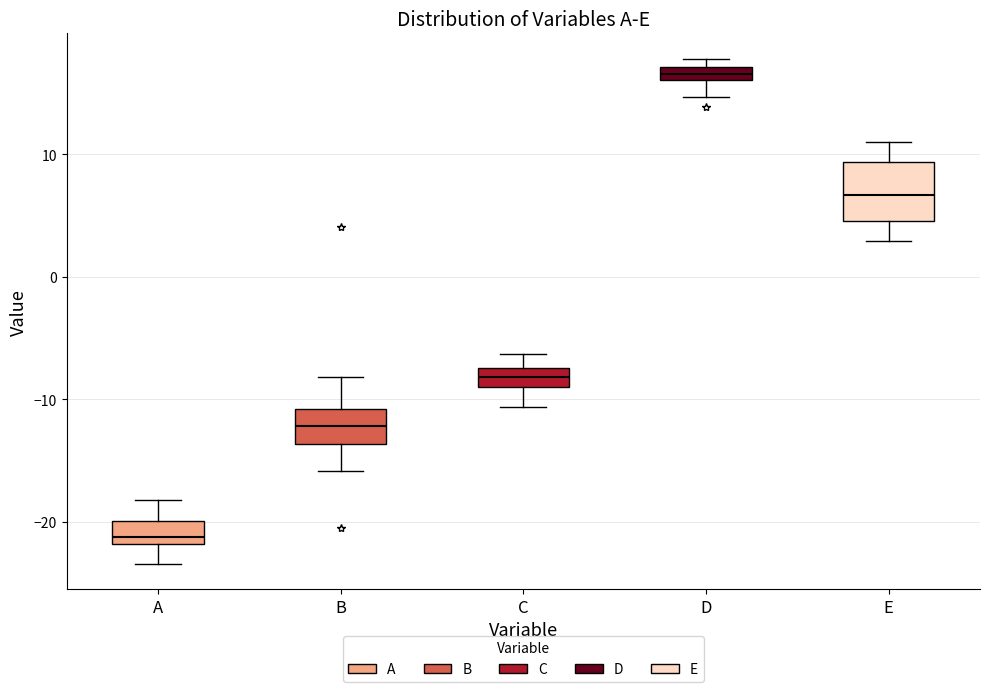

Which box has the highest median line?

D